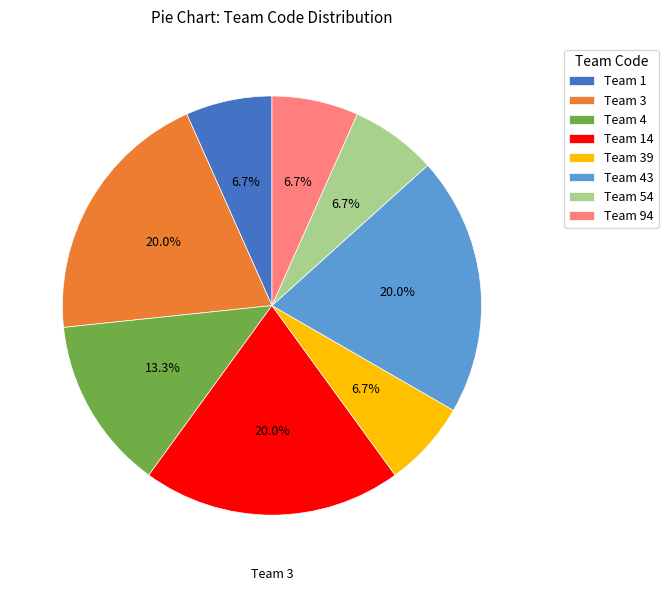

Is there a majority slice in this chart?

No